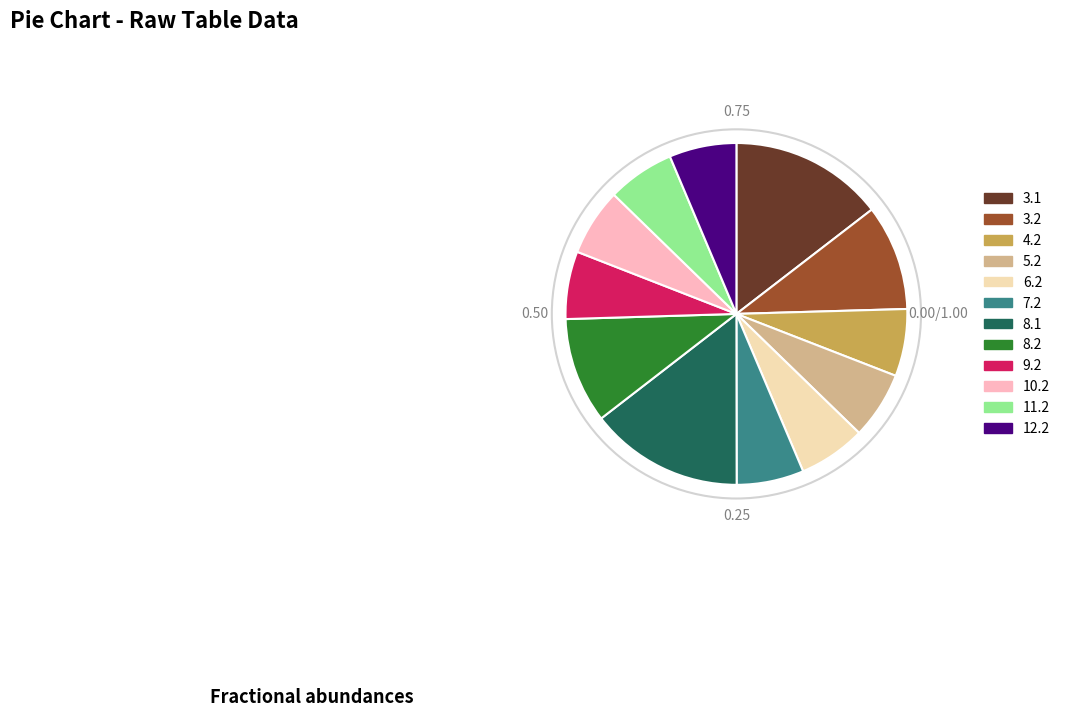

Do 4.2 and 3.2 together represent more than half of the pie?

No